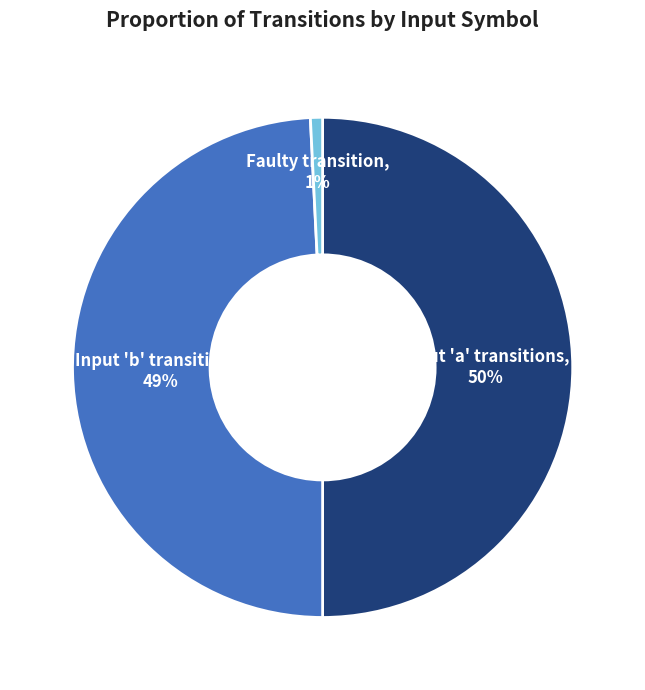

To the nearest percent, what is the difference between the largest and smallest slice percentages?

49%